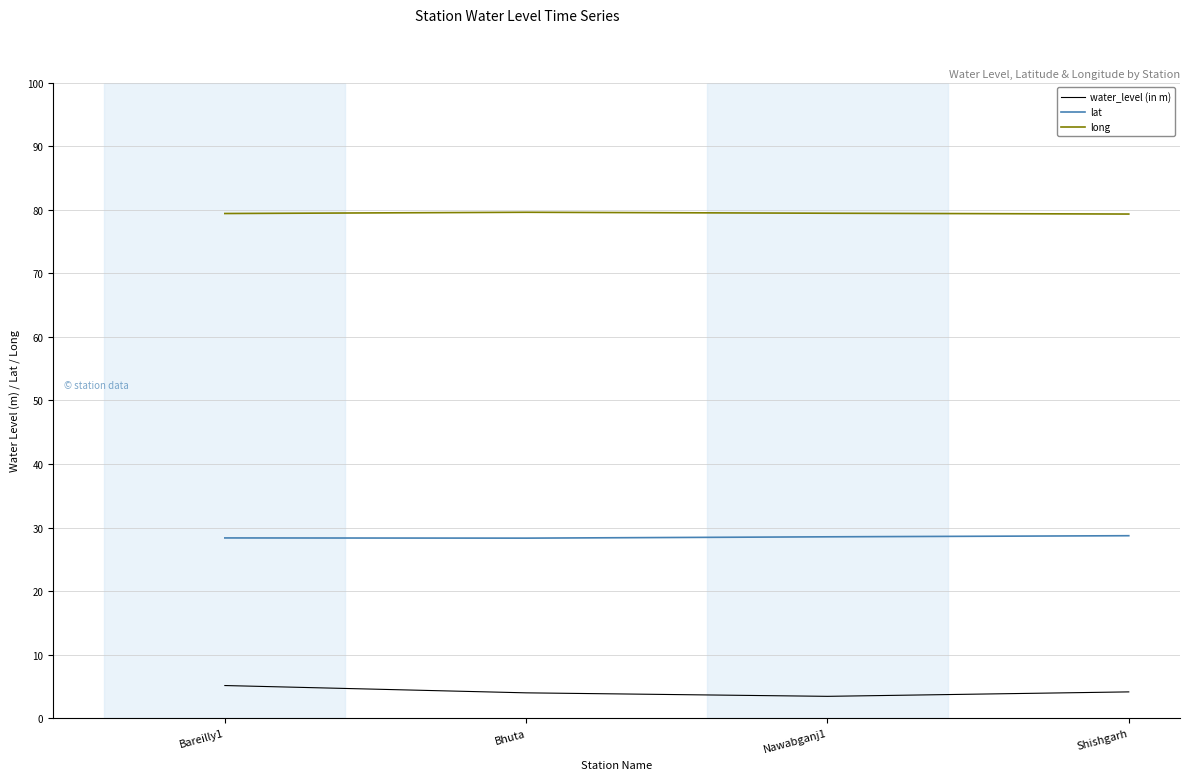

What is the difference between the maximum and minimum values in the long series?

0.3